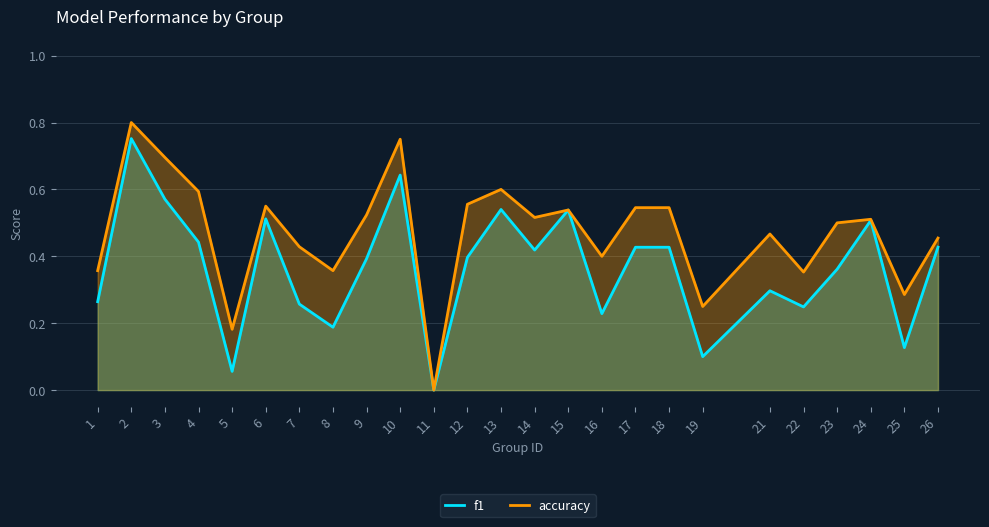

At which category is the sum across all series the highest?

2